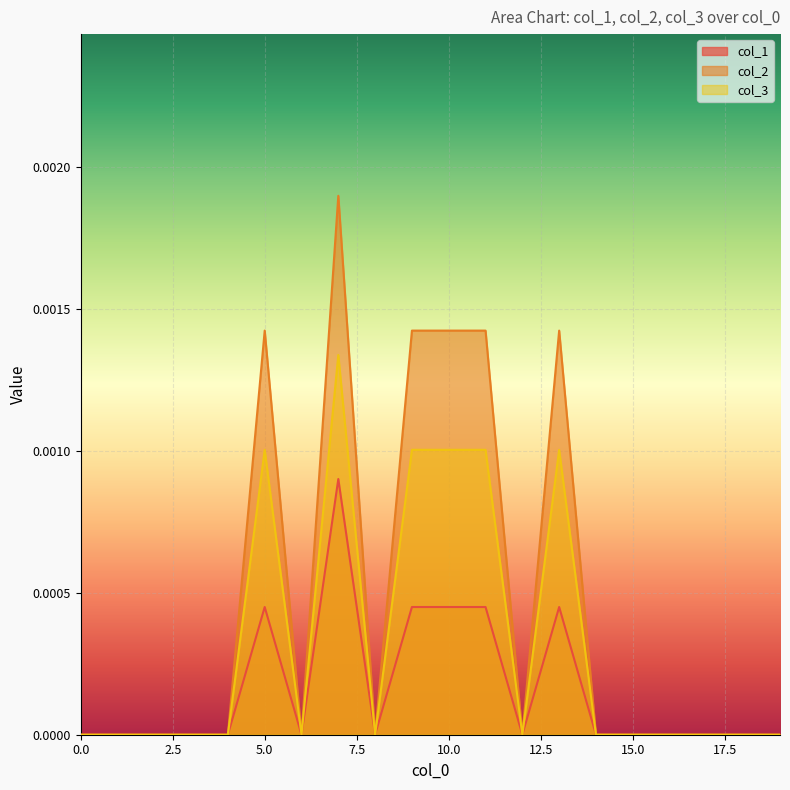

How many col_1 values are between 0 and 1?

20